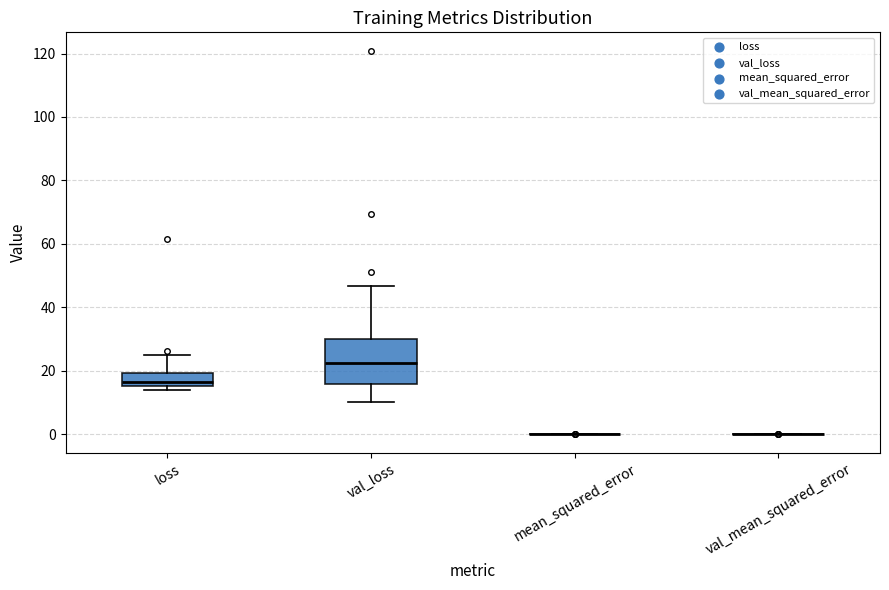

Where is the upper edge of the box for loss on the y-axis? The values are not printed on the chart, so give them approximately, as read against the axis.

20